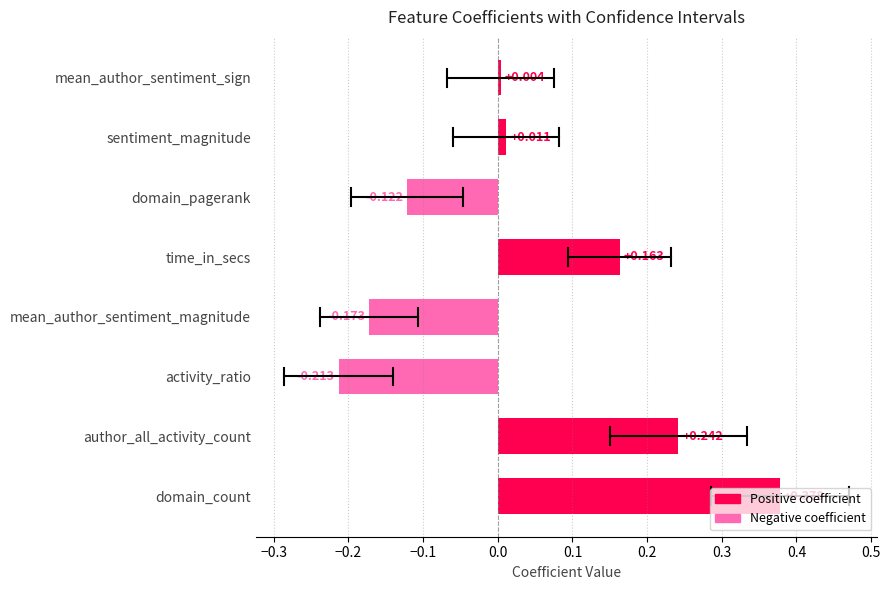

Which label corresponds to the smallest value in the chart?

activity_ratio